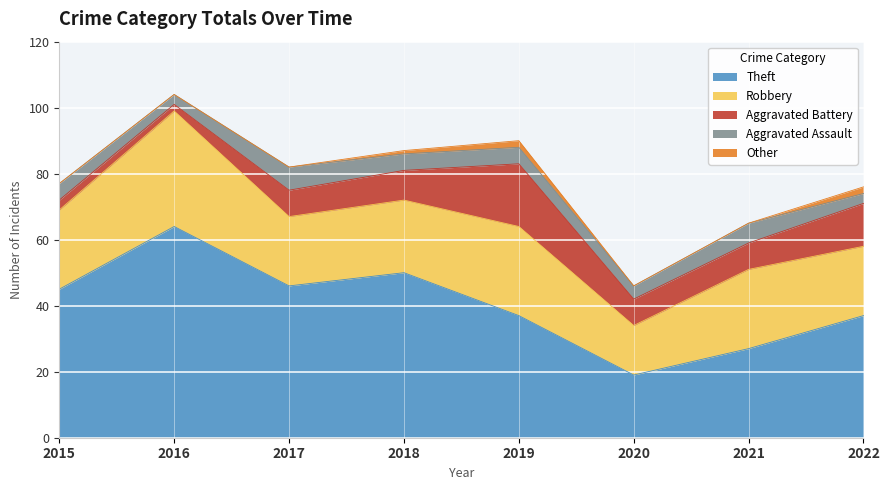

Where is the first local maximum for Theft?

2016